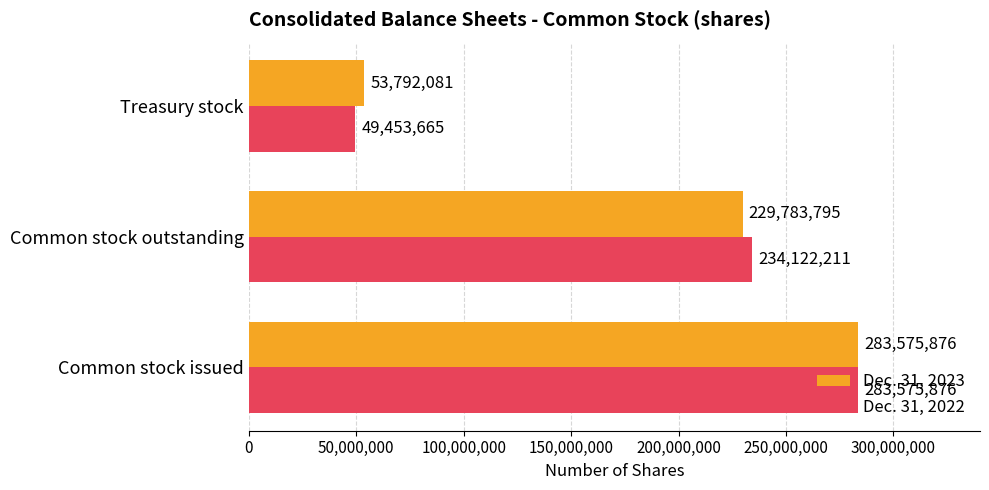

Where is Dec. 31, 2022 nearest to the value 166514770?

Common stock outstanding